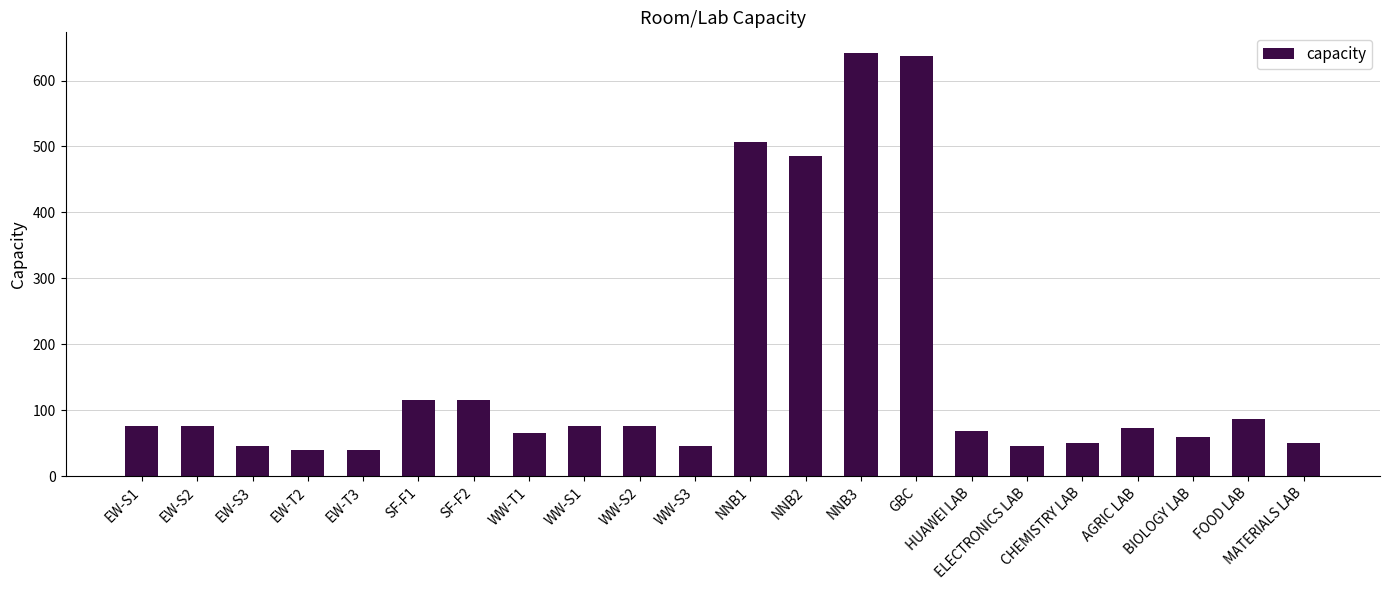

Are the bars horizontal?

No